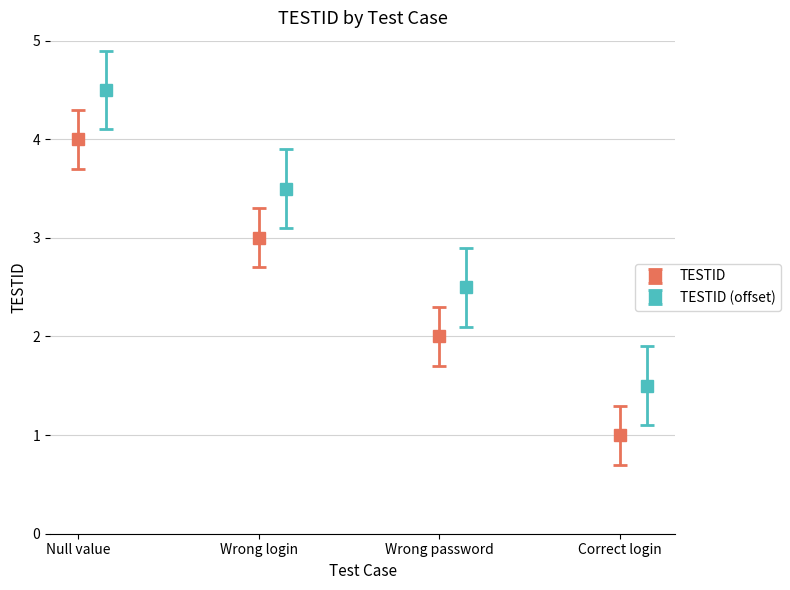

True or false: TESTID has more than 2 points higher than both neighbors.

False